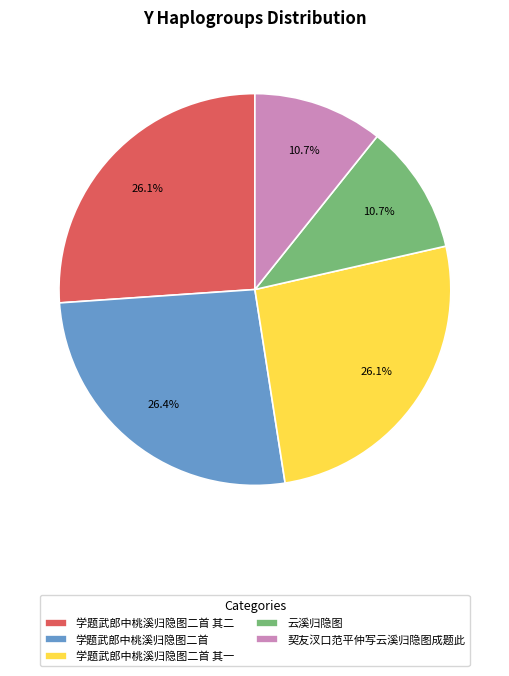

Combined, do 学题武郎中桃溪归隐图二首 and 契友汊口范平仲写云溪归隐图成题此 account for over 50%?

No